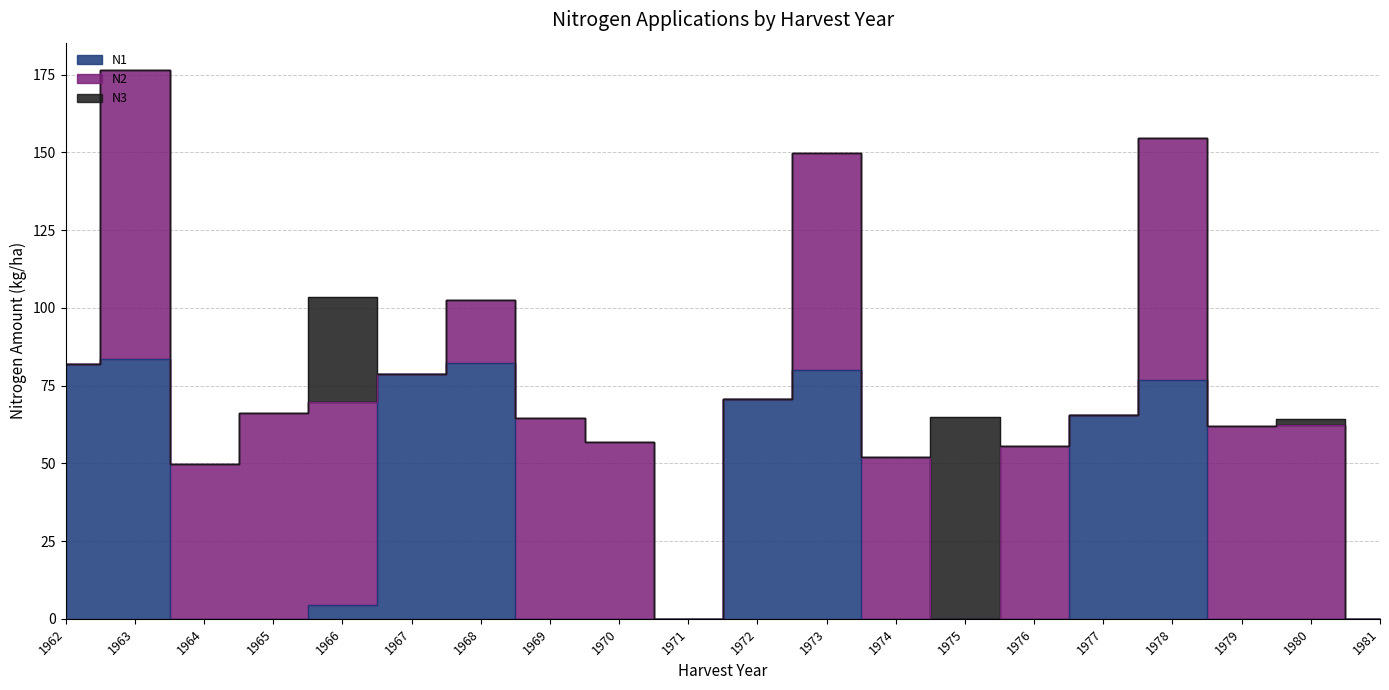

Which series has the largest range (max minus min)?

N2